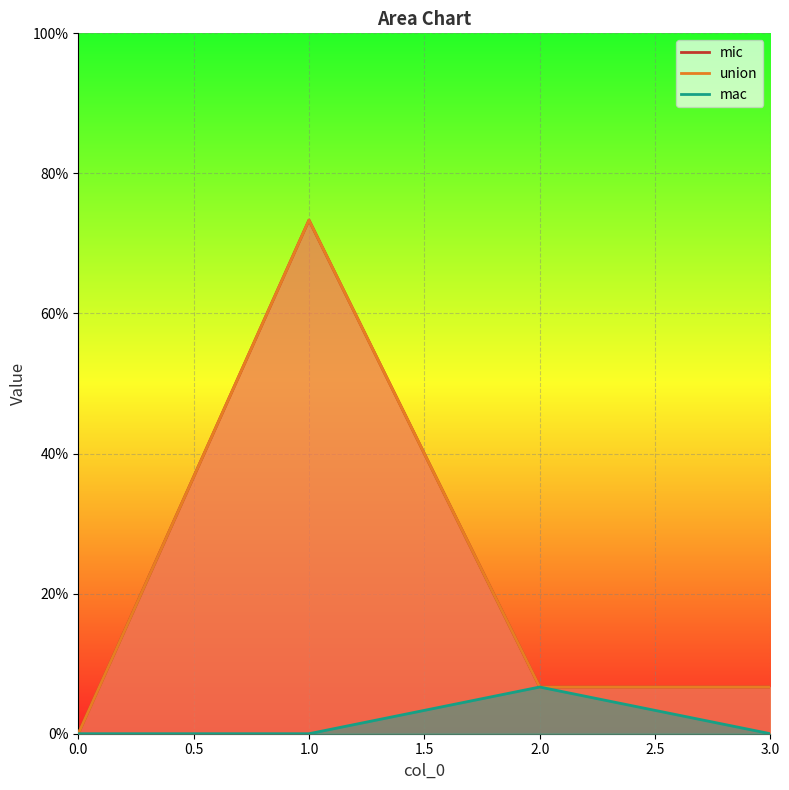

List the labels in order of mac value, largest first.

2, 0, 1, 3